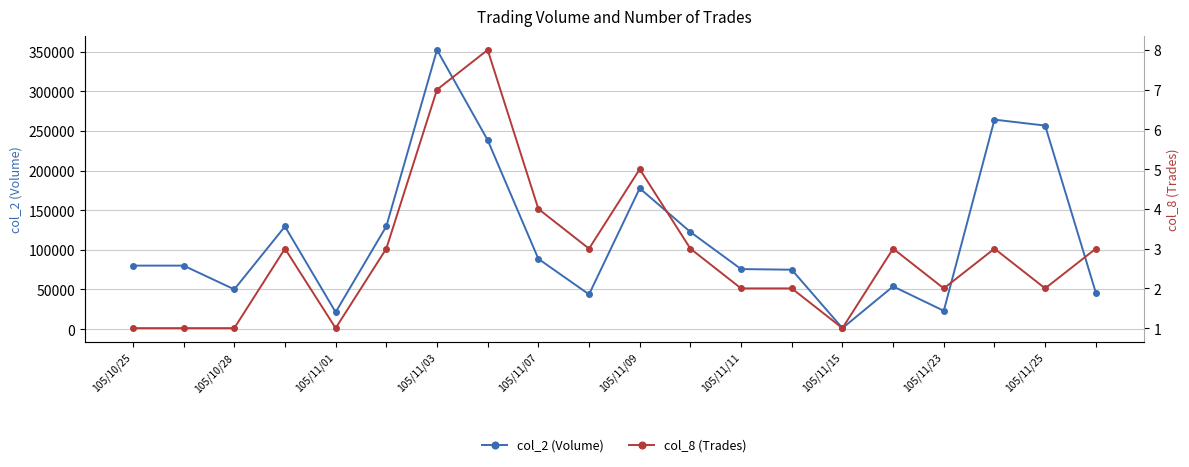

Where is the first local minimum for col_2 (Volume)?

105/10/28